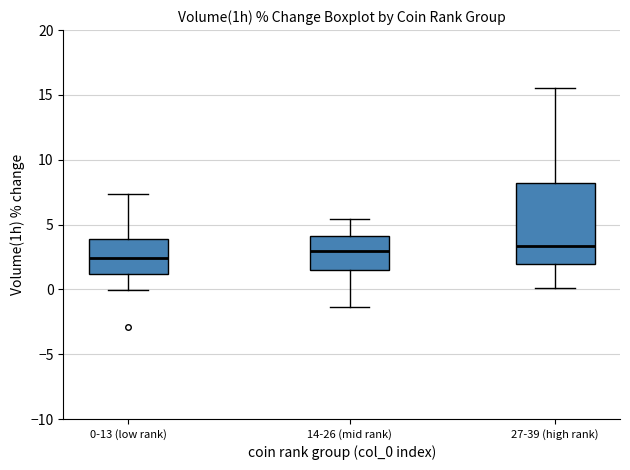

Which box is the tallest, from its lower edge to its upper edge?

27-39 (high rank)